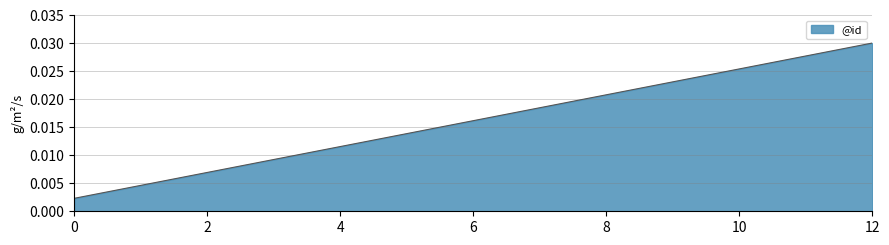

Which category has the highest value across all series?

12